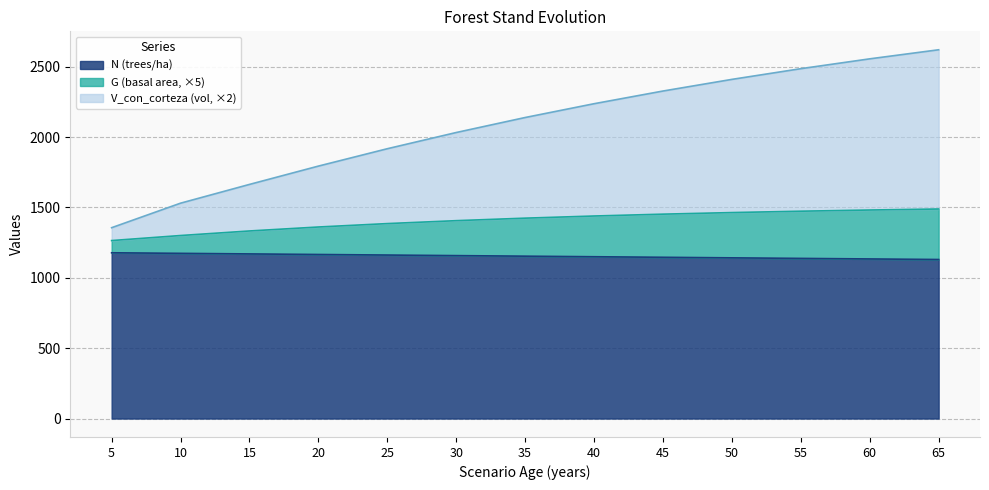

Where does the V_con_corteza series first go above 2138?

35